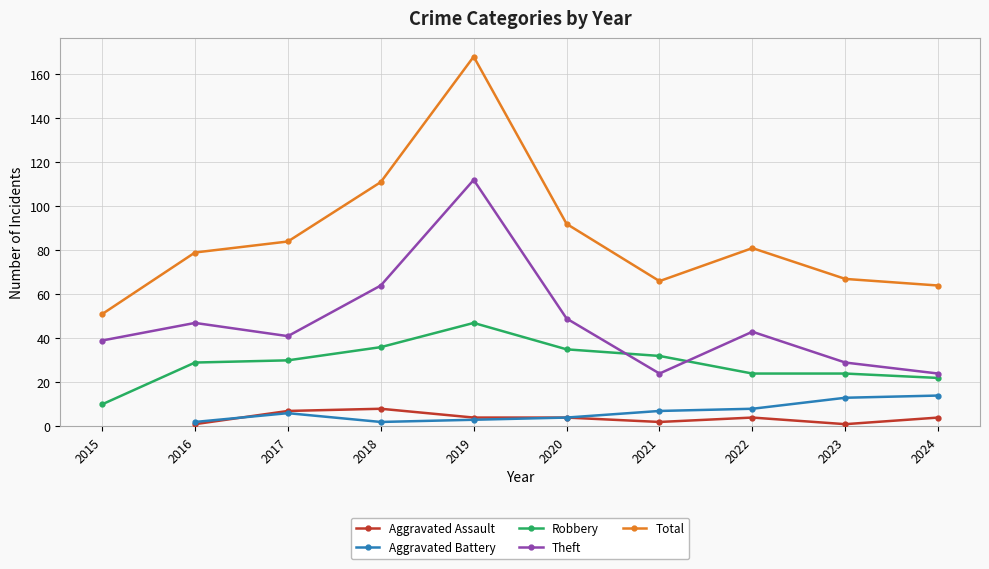

How many lines are shown in the chart?

5